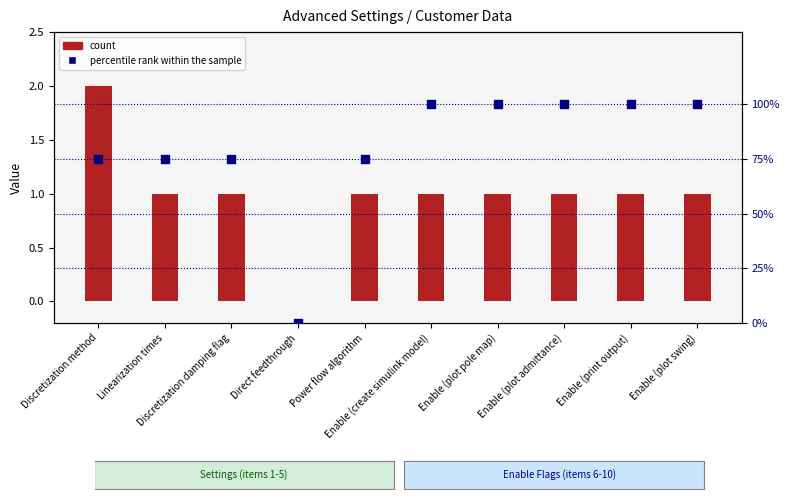

At how many categories does at least one series exceed 13?

9